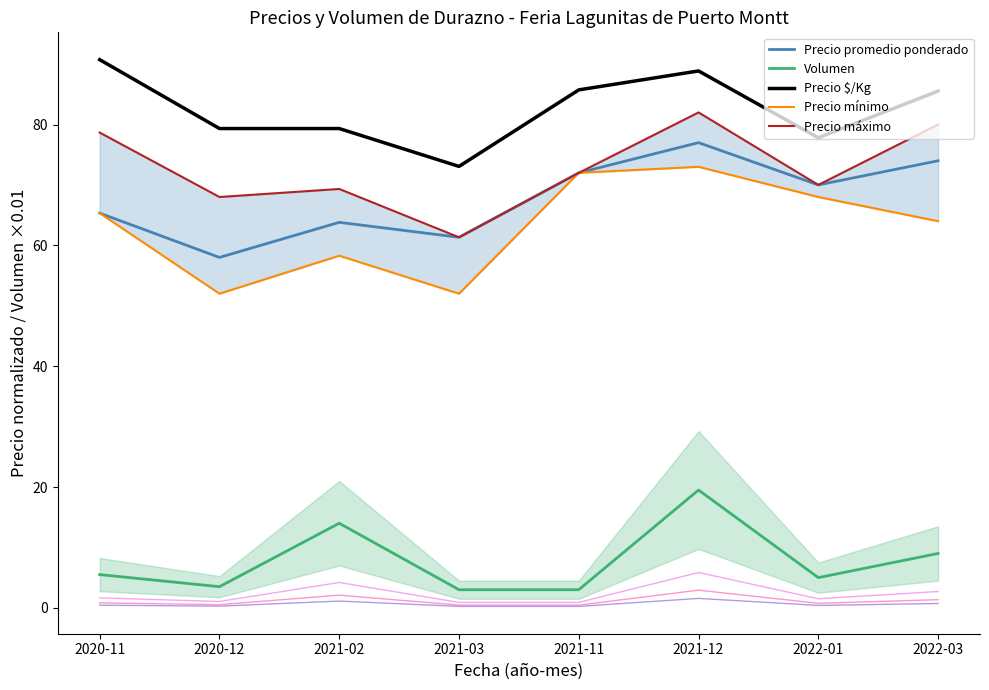

Which label corresponds to the largest value in the chart?

2020-11